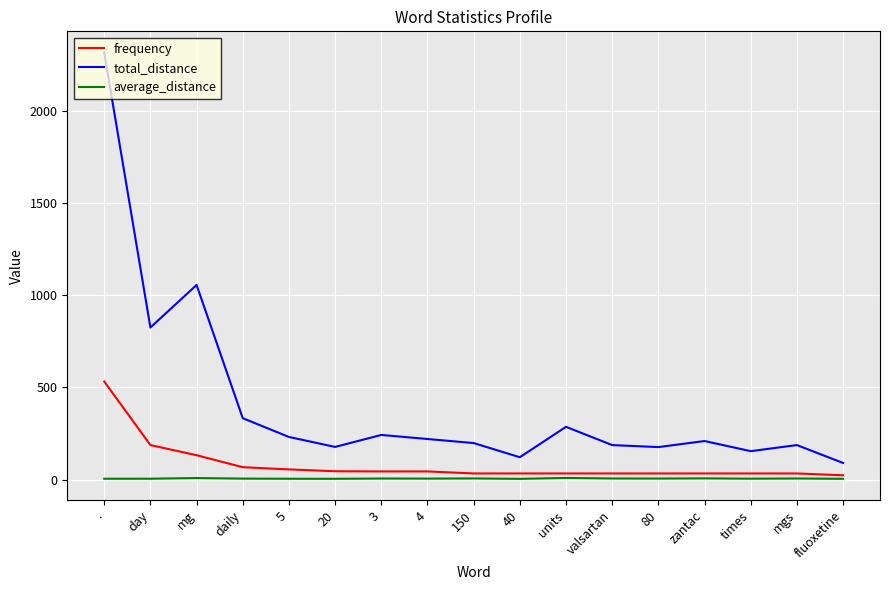

How many distinct data groups are displayed?

3